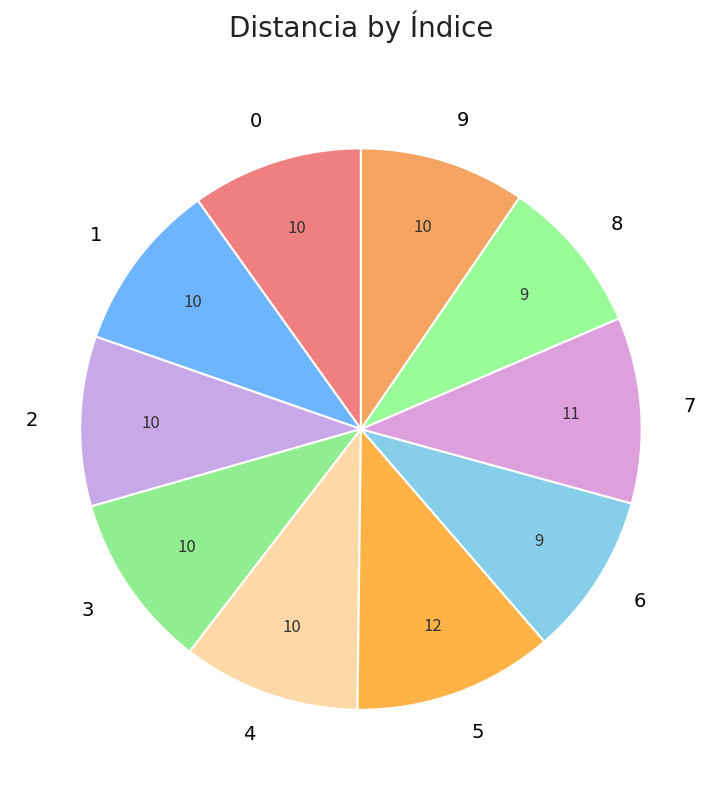

Count the number of slices in the pie.

10